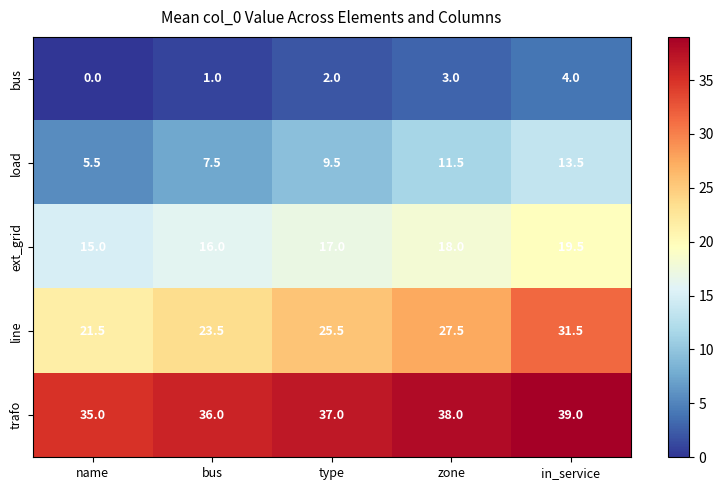

At type, list the series in order from smallest to largest.

bus, load, ext_grid, line, trafo